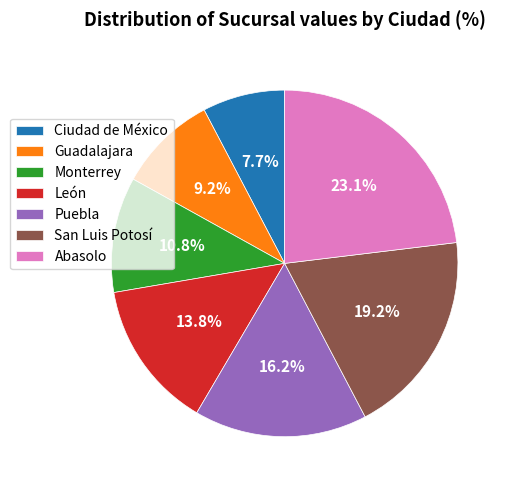

Is there any slice that represents more than half of the pie?

No